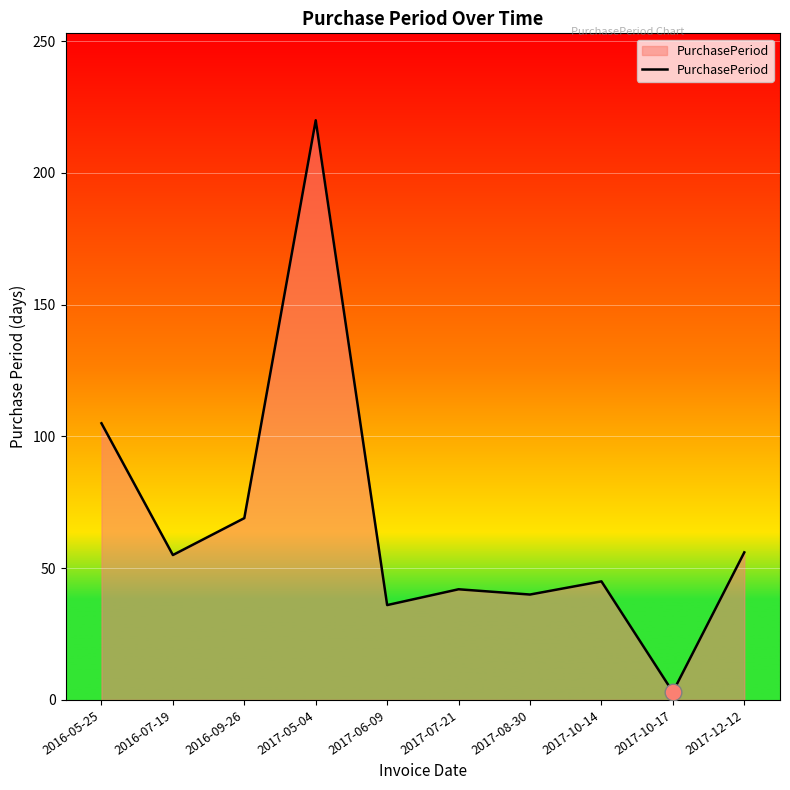

What is the minimum value shown in the chart?

3